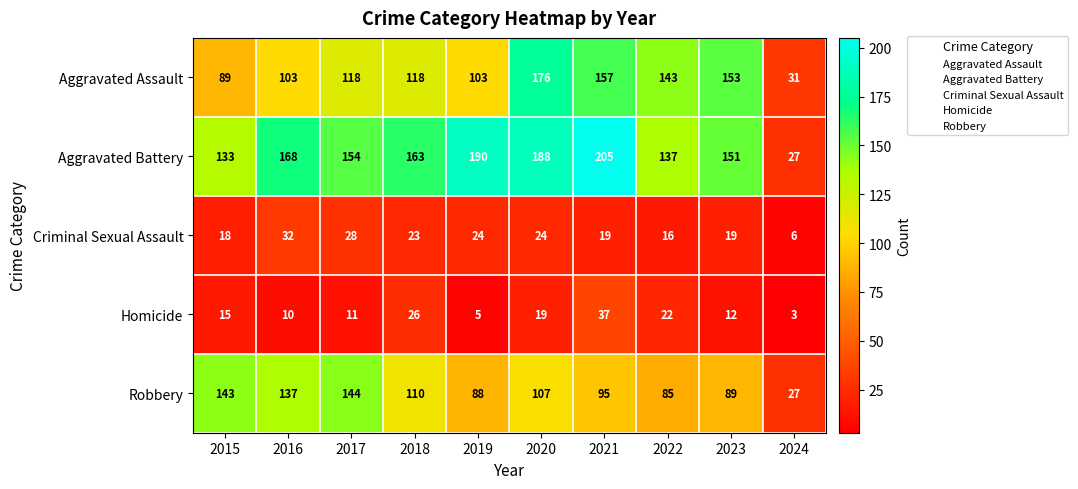

At how many categories does at least one series exceed 82?

9